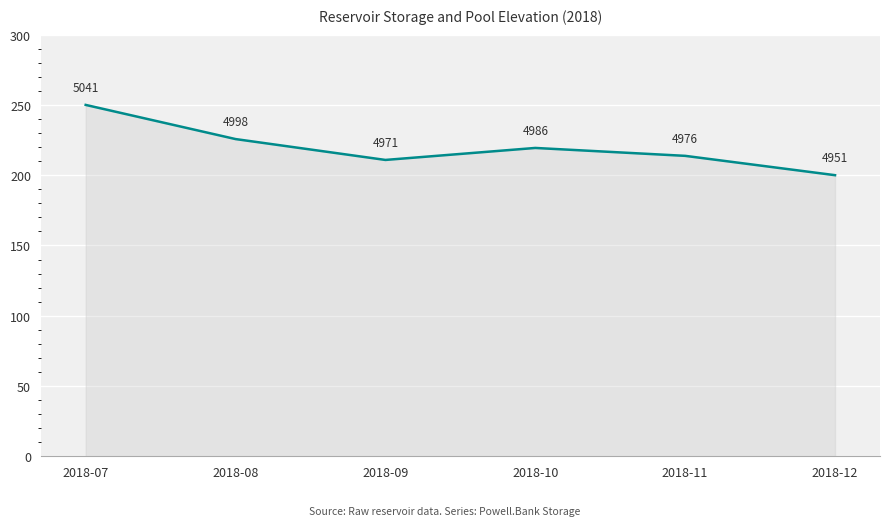

What is the difference between the values at 2018-07 and 2018-12?

50.0